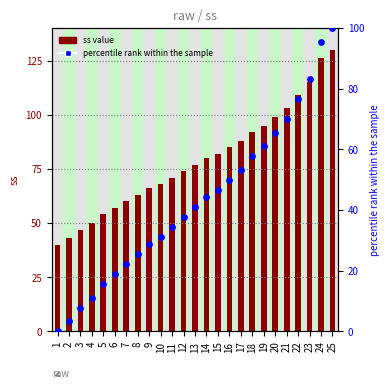

Which series has the largest total across all categories?

ss